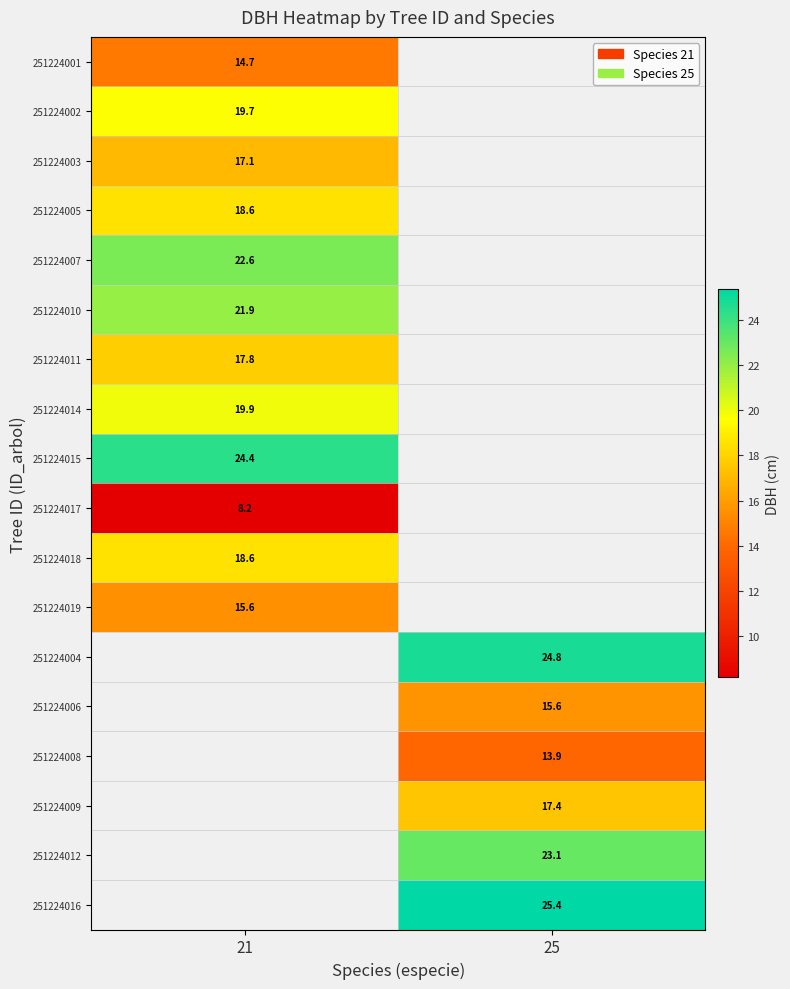

Is the value of 251224015 at 21 greater than the value of 251224018 at 21?

Yes